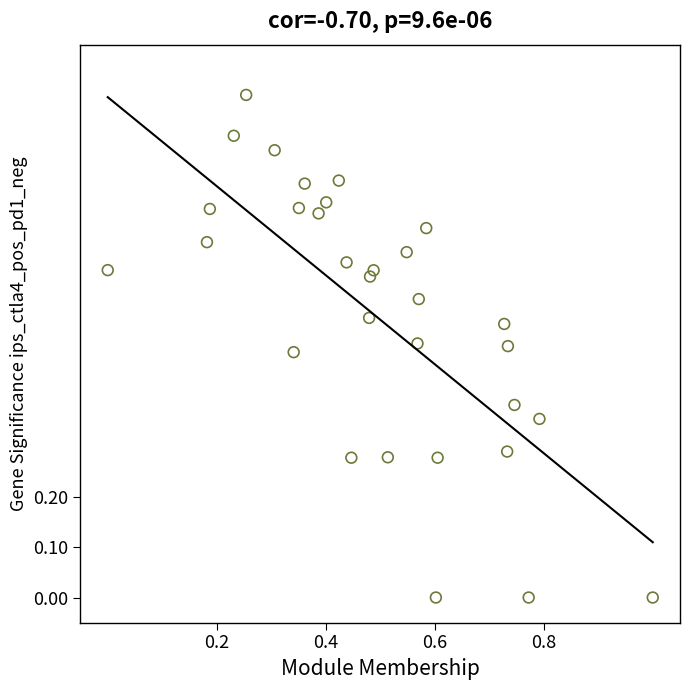

What is the range of Y values (max minus min)?

1.0